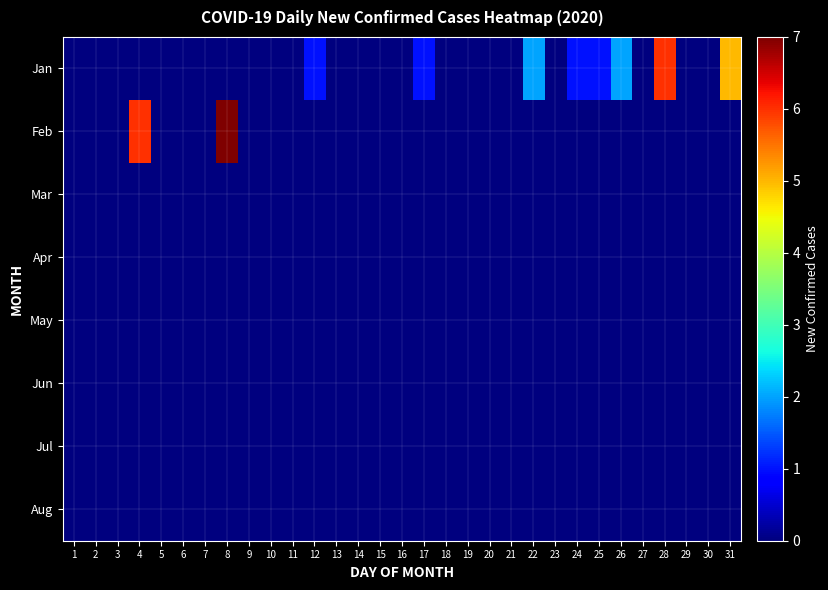

Reading left to right, transcribe all the data shown in this chart.

Jan: 1=0	2=0	3=0	4=0	5=0	6=0	7=0	8=0	9=0	10=0	11=0	12=1	13=0	14=0	15=0	16=0	17=1	18=0	19=0	20=0	21=0	22=2	23=0	24=1	25=1	26=2	27=0	28=6	29=0	30=0	31=5
Feb: 1=0	2=0	3=0	4=6	5=0	6=0	7=0	8=7	9=0	10=0	11=0	12=0	13=0	14=0	15=0	16=0	17=0	18=0	19=0	20=0	21=0	22=0	23=0	24=0	25=0	26=0	27=0	28=0	29=0	30=0	31=0
Mar: 1=0	2=0	3=0	4=0	5=0	6=0	7=0	8=0	9=0	10=0	11=0	12=0	13=0	14=0	15=0	16=0	17=0	18=0	19=0	20=0	21=0	22=0	23=0	24=0	25=0	26=0	27=0	28=0	29=0	30=0	31=0
Apr: 1=0	2=0	3=0	4=0	5=0	6=0	7=0	8=0	9=0	10=0	11=0	12=0	13=0	14=0	15=0	16=0	17=0	18=0	19=0	20=0	21=0	22=0	23=0	24=0	25=0	26=0	27=0	28=0	29=0	30=0	31=0
May: 1=0	2=0	3=0	4=0	5=0	6=0	7=0	8=0	9=0	10=0	11=0	12=0	13=0	14=0	15=0	16=0	17=0	18=0	19=0	20=0	21=0	22=0	23=0	24=0	25=0	26=0	27=0	28=0	29=0	30=0	31=0
Jun: 1=0	2=0	3=0	4=0	5=0	6=0	7=0	8=0	9=0	10=0	11=0	12=0	13=0	14=0	15=0	16=0	17=0	18=0	19=0	20=0	21=0	22=0	23=0	24=0	25=0	26=0	27=0	28=0	29=0	30=0	31=0
Jul: 1=0	2=0	3=0	4=0	5=0	6=0	7=0	8=0	9=0	10=0	11=0	12=0	13=0	14=0	15=0	16=0	17=0	18=0	19=0	20=0	21=0	22=0	23=0	24=0	25=0	26=0	27=0	28=0	29=0	30=0	31=0
Aug: 1=0	2=0	3=0	4=0	5=0	6=0	7=0	8=0	9=0	10=0	11=0	12=0	13=0	14=0	15=0	16=0	17=0	18=0	19=0	20=0	21=0	22=0	23=0	24=0	25=0	26=0	27=0	28=0	29=0	30=0	31=0